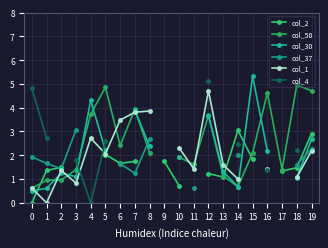

What is the difference between the highest and lowest values at 7?

2.7